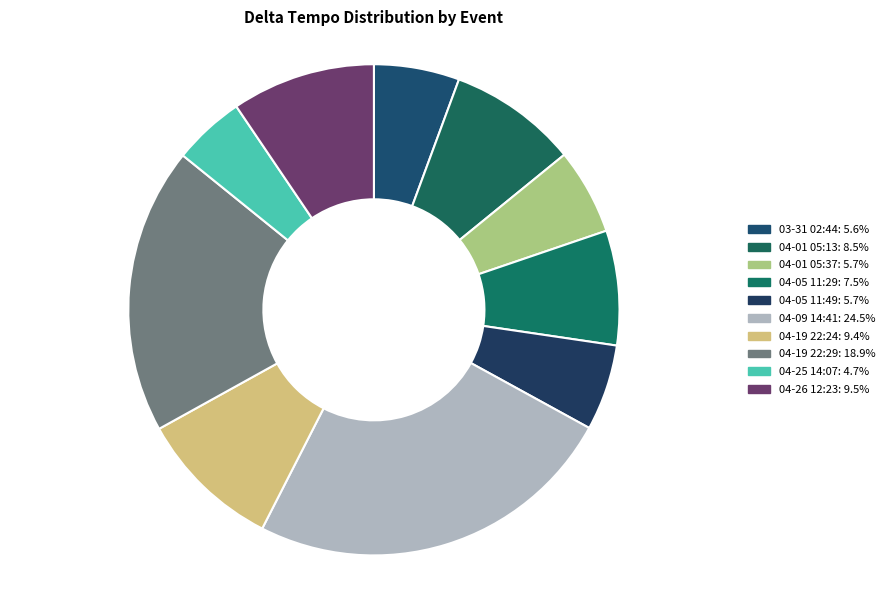

How many slices are in this pie chart?

10